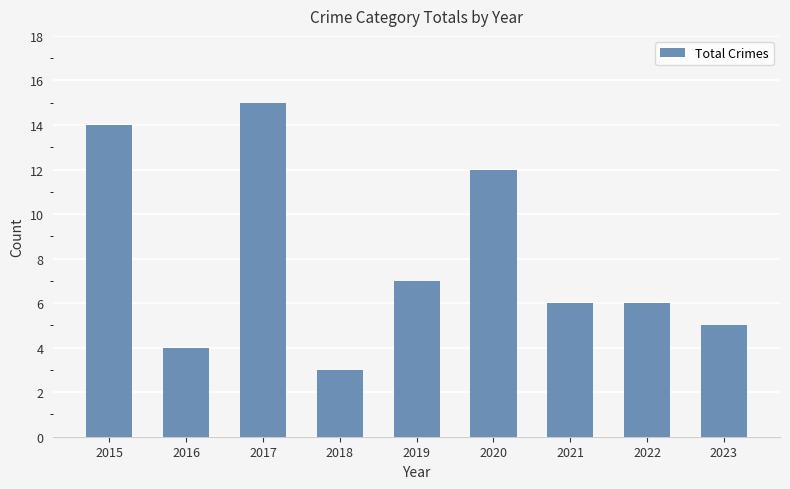

Is it true that the value at 2020 is 12?

True